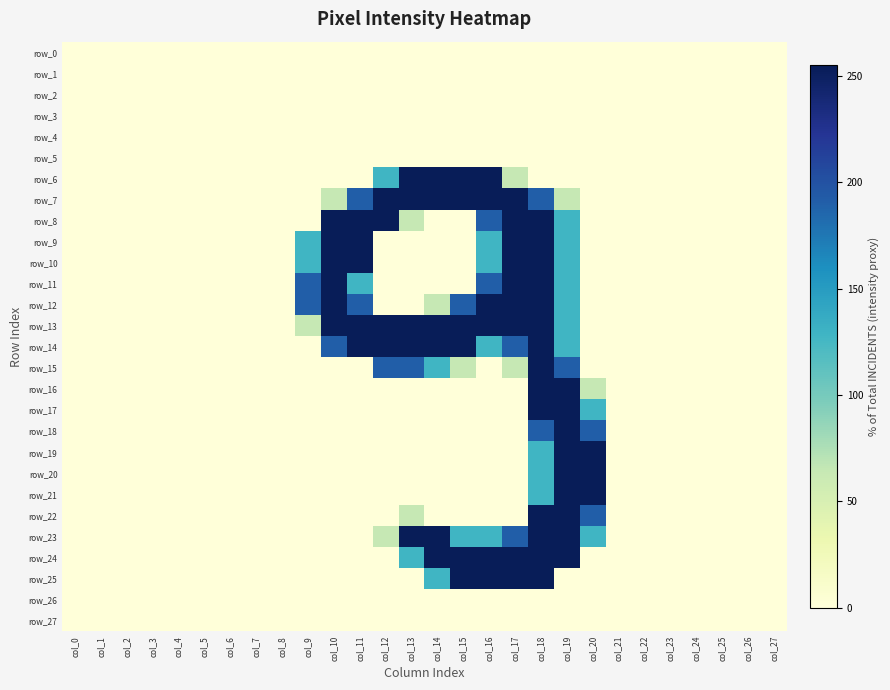

Is the value of row_25 at col_15 greater than the value of row_4 at col_18?

Yes